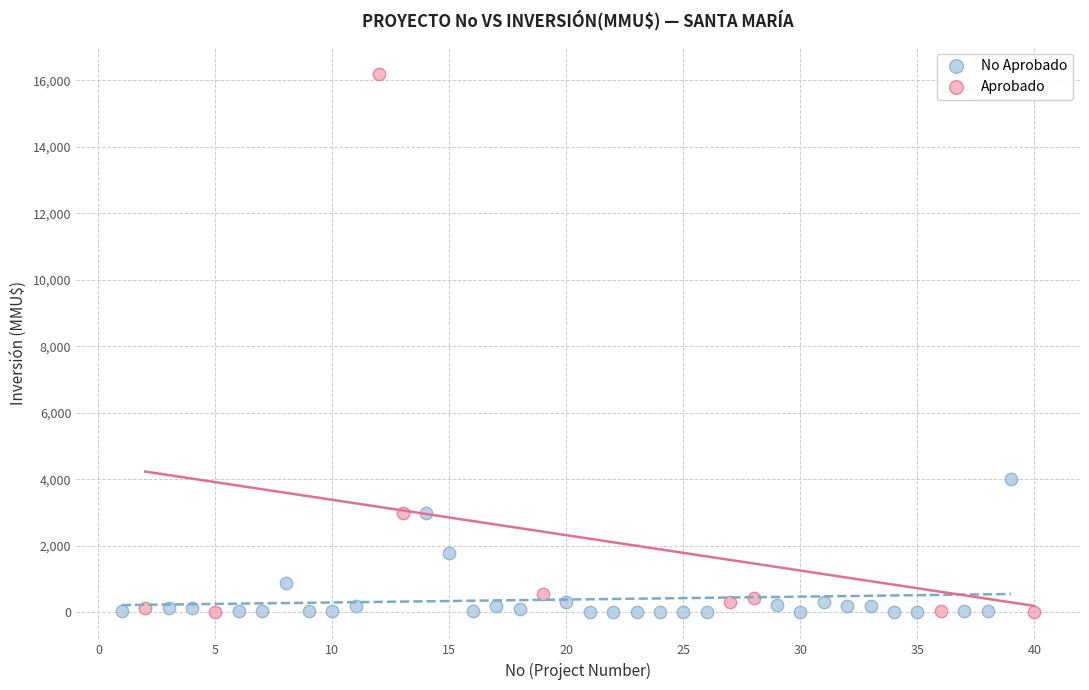

Which series contains the highest Y value?

Aprobado